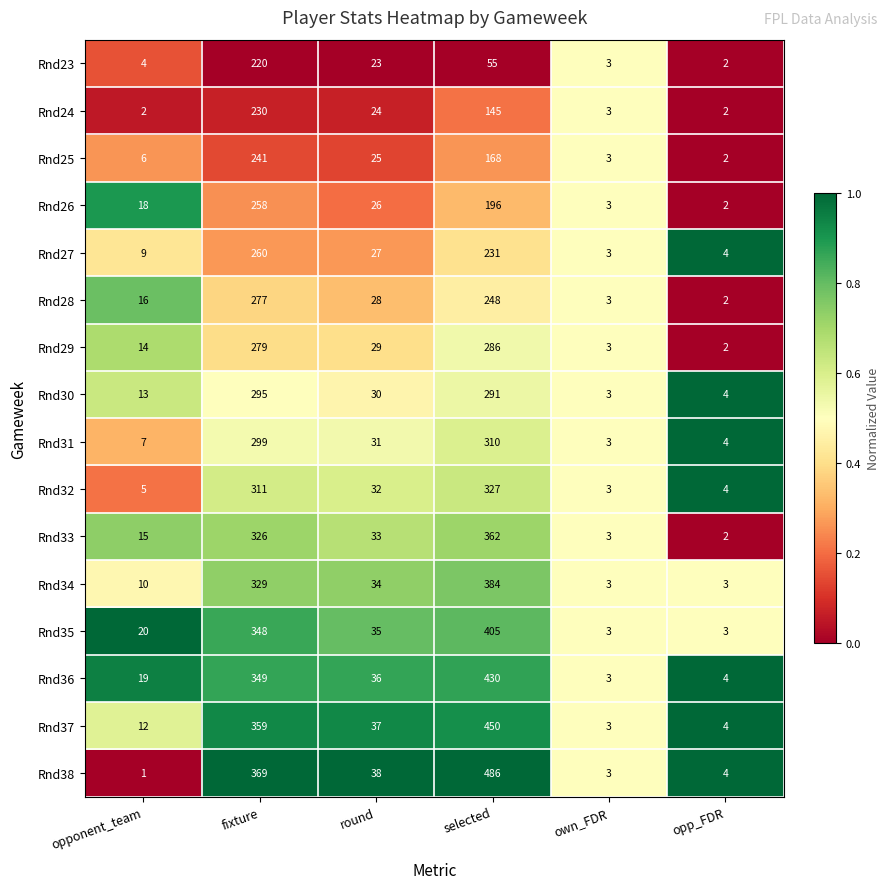

At which label is Rnd29 closest to 144?

round